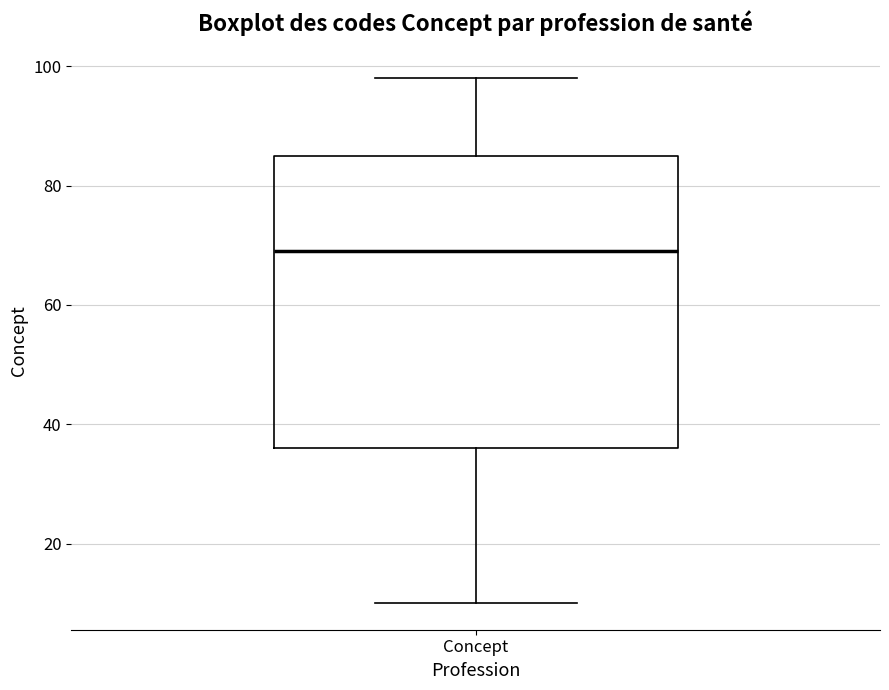

Transcribe this box plot: give where the median line is, the range the box spans, and where the two whiskers end, as read against the y-axis. The values are not printed on the chart, so give them approximately, as read against the axis.

median 70, box 36 to 86, whiskers 10 to 98